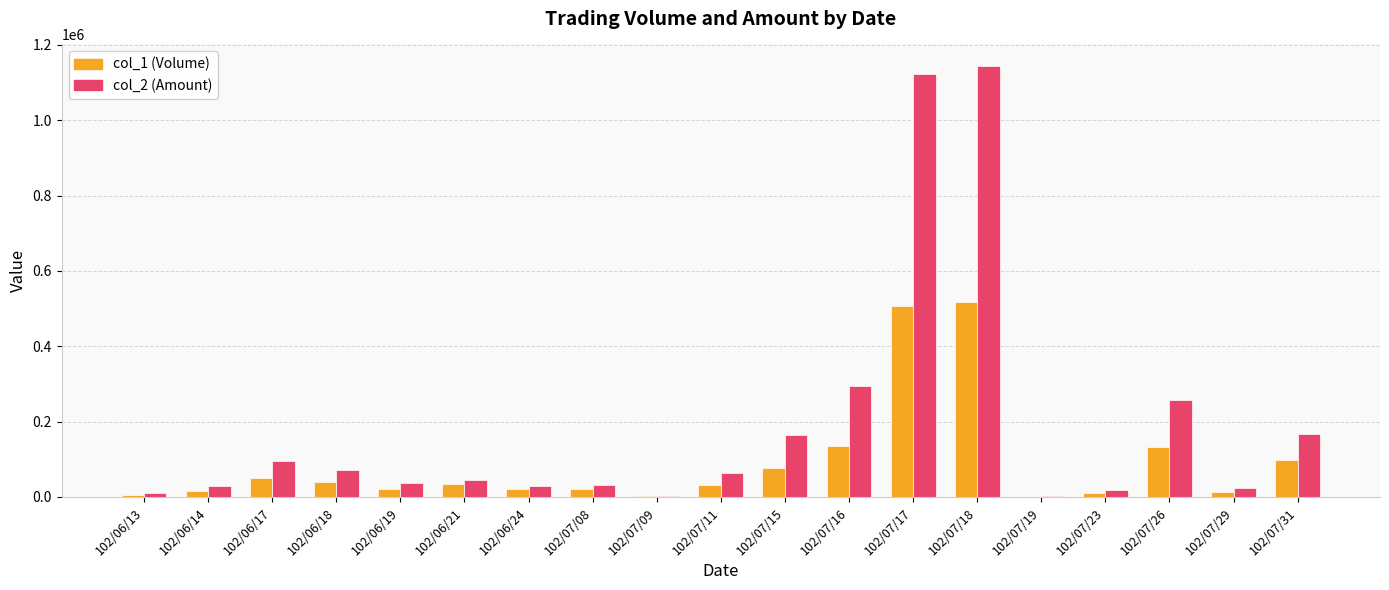

The value of col_2 (Amount) at 102/07/16 is 295200. True or false?

True